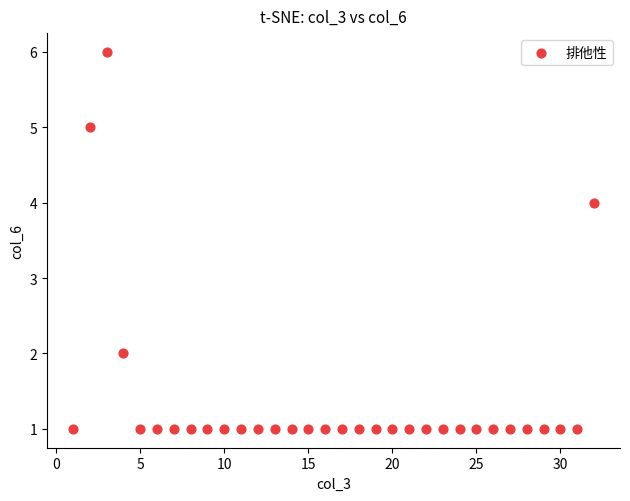

What is the range of X values (max minus min)?

31